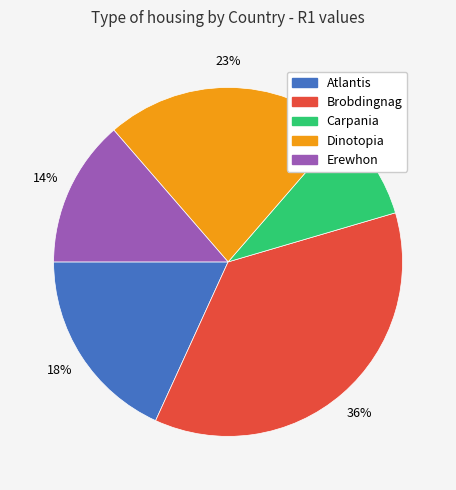

The Dinotopia slice represents 23% of the pie. True or false?

True